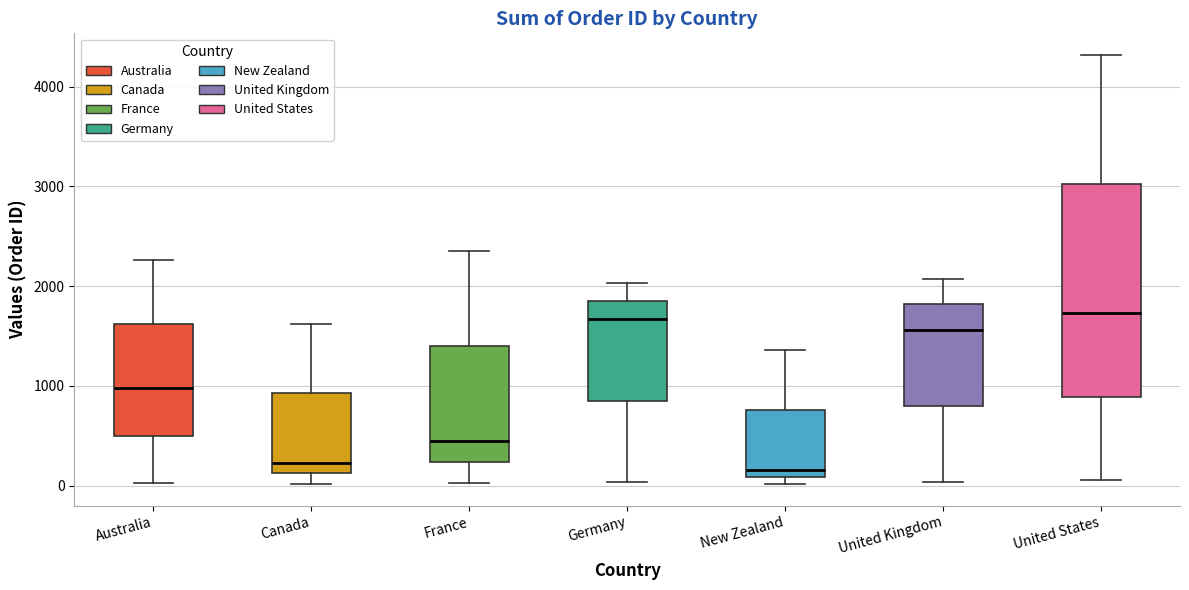

Reading left to right, read every box against the y-axis: the position of its median line, the range the box covers, and the ends of its whiskers. The values are not printed on the chart, so give them approximately, as read against the axis.

Australia: median 1000, box 500 to 1600, whiskers 0 to 2300
Canada: median 200, box 100 to 900, whiskers 0 to 1600
France: median 400, box 200 to 1400, whiskers 0 to 2400
Germany: median 1700, box 900 to 1900, whiskers 0 to 2000
New Zealand: median 200, box 100 to 800, whiskers 0 to 1400
United Kingdom: median 1600, box 800 to 1800, whiskers 0 to 2100
United States: median 1700, box 900 to 3000, whiskers 100 to 4300